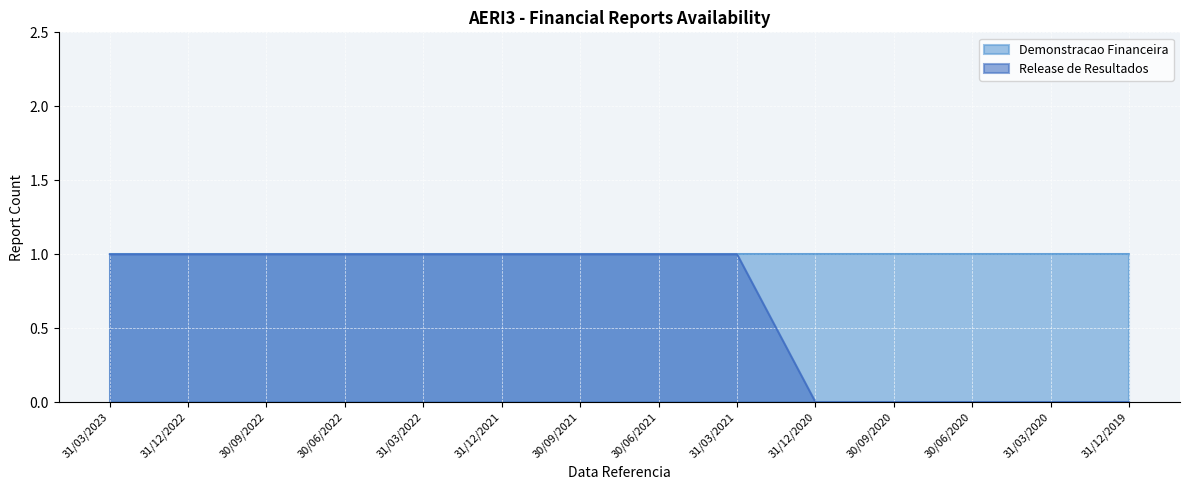

Rank the categories by value from lowest to highest.

31/12/2020, 30/09/2020, 30/06/2020, 31/03/2020, 31/12/2019, 31/03/2023, 31/12/2022, 30/09/2022, 30/06/2022, 31/03/2022, 31/12/2021, 30/09/2021, 30/06/2021, 31/03/2021